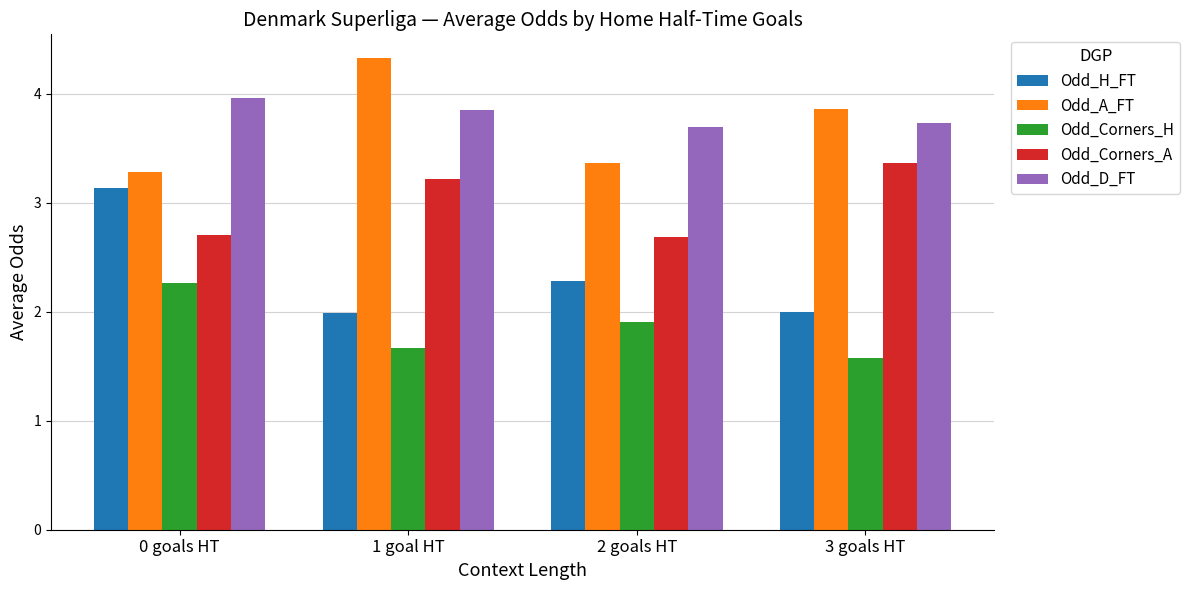

At 2 goals HT, list the series in order from smallest to largest.

Odd_Corners_H, Odd_H_FT, Odd_Corners_A, Odd_A_FT, Odd_D_FT